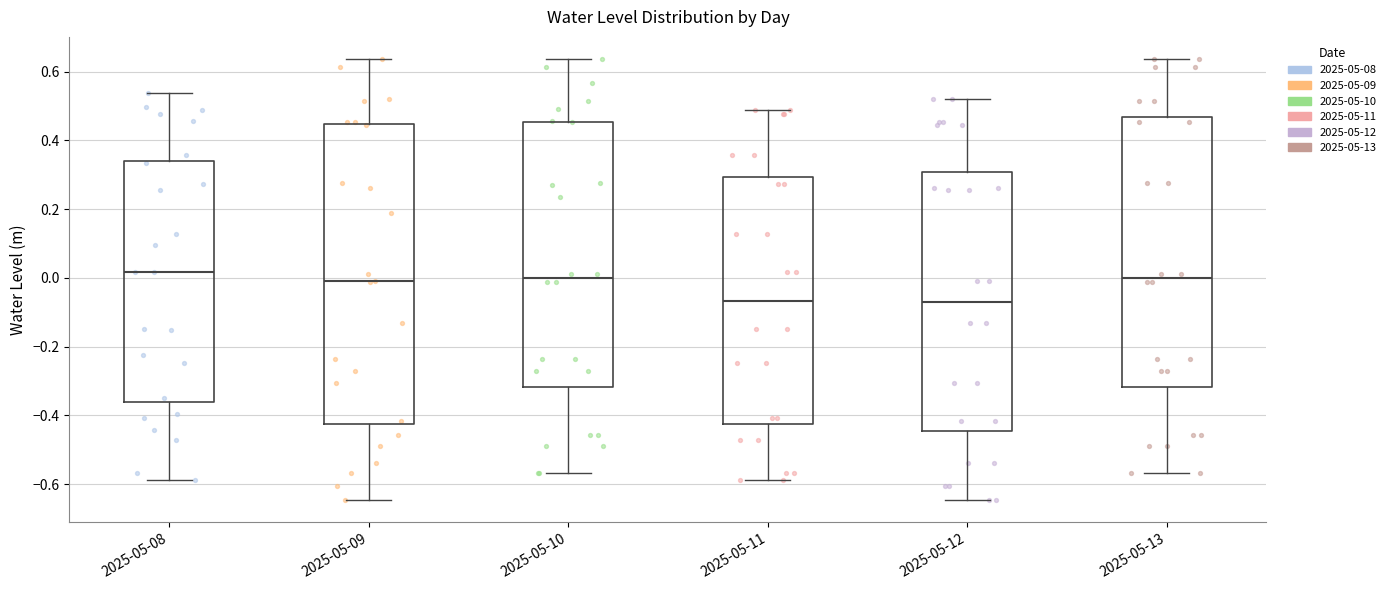

Reading left to right, transcribe this box plot: for each box, give where its median line is, the range the box spans, and where its two whiskers end, as read against the y-axis. The values are not printed on the chart, so give them approximately, as read against the axis.

2025-05-08: median 0.02, box -0.36 to 0.34, whiskers -0.58 to 0.54
2025-05-09: median -0.02, box -0.42 to 0.44, whiskers -0.64 to 0.64
2025-05-10: median 0.00, box -0.32 to 0.46, whiskers -0.56 to 0.64
2025-05-11: median -0.06, box -0.42 to 0.30, whiskers -0.58 to 0.48
2025-05-12: median -0.06, box -0.44 to 0.30, whiskers -0.64 to 0.52
2025-05-13: median 0.00, box -0.32 to 0.46, whiskers -0.56 to 0.64